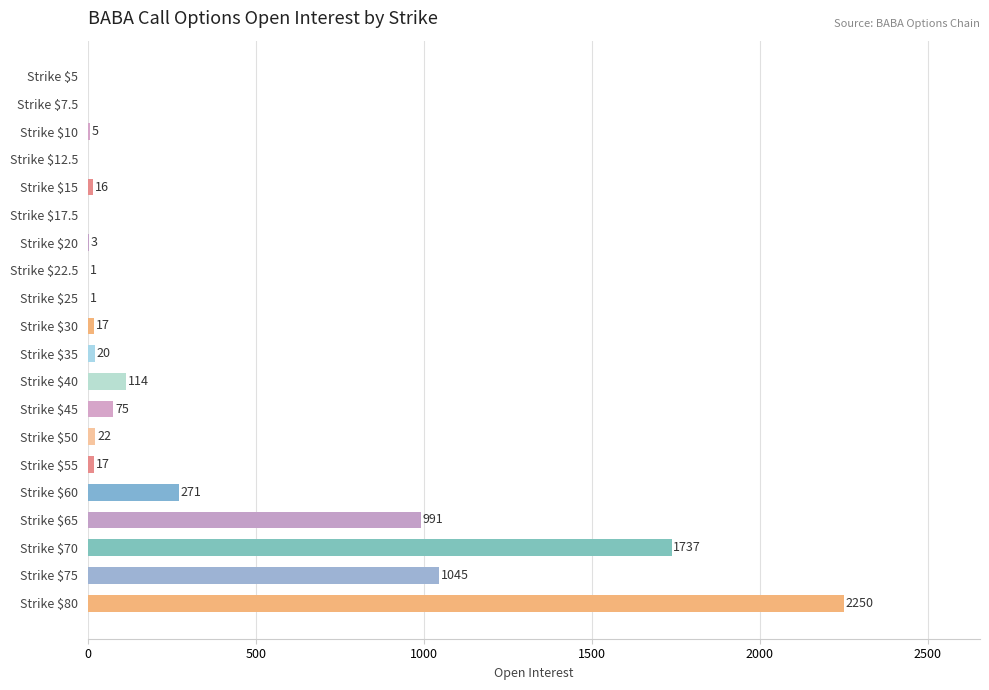

At which label is the value closest to 1125?

Strike $75